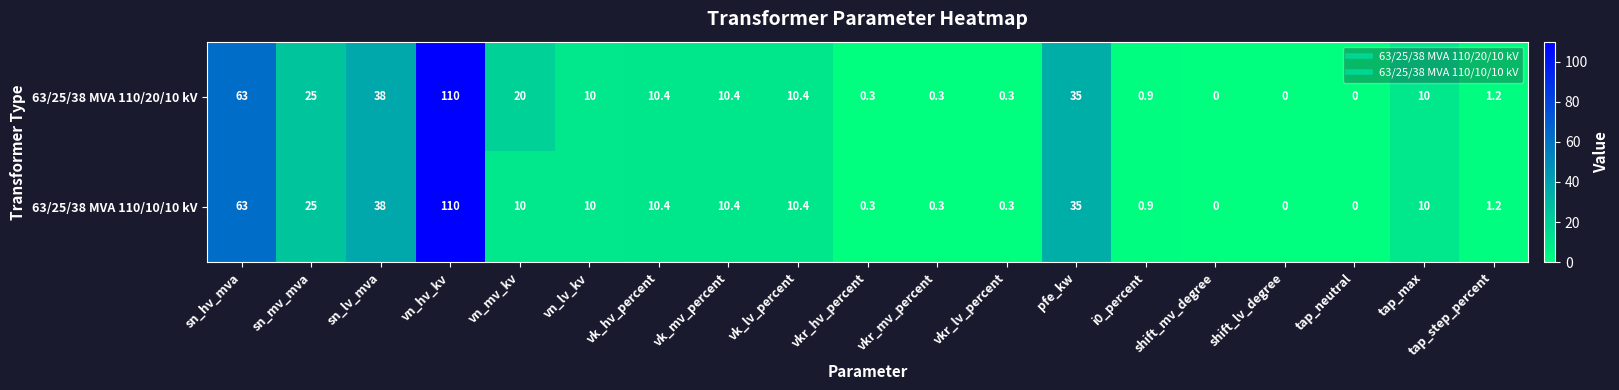

Which category has the highest value across all series?

vn_hv_kv